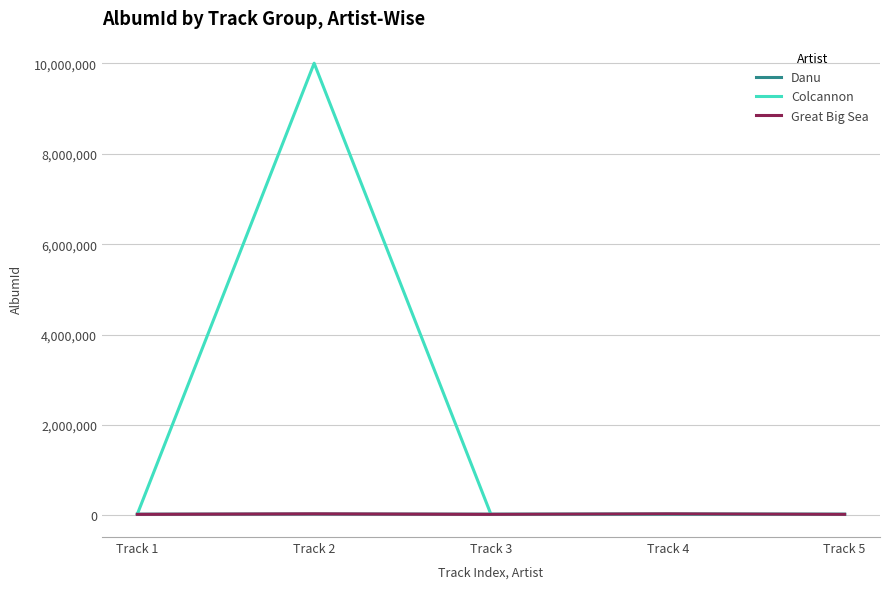

Which category has the highest value across all series?

Track 2